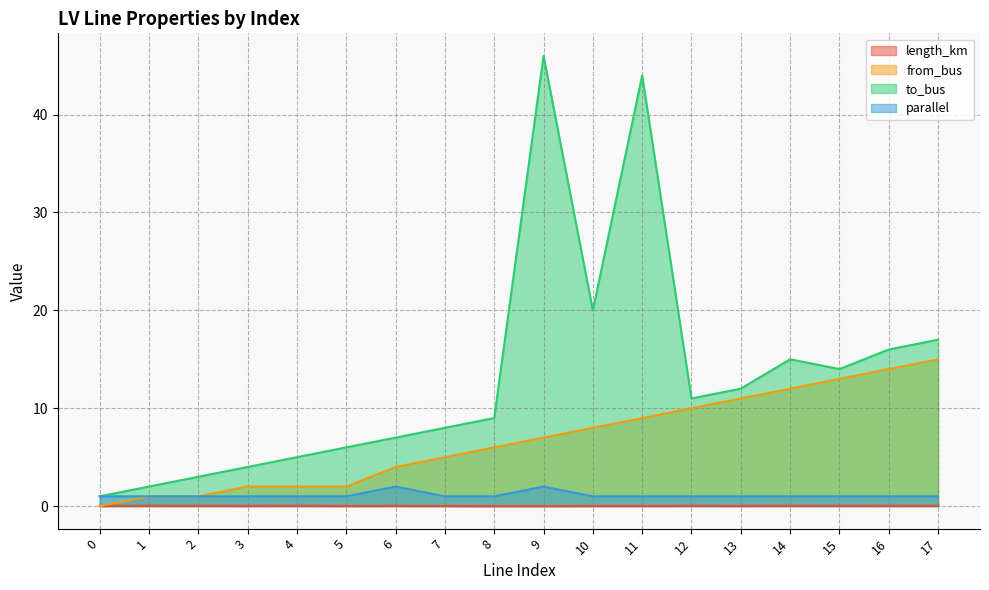

True or false: parallel and from_bus intersect in this chart.

False